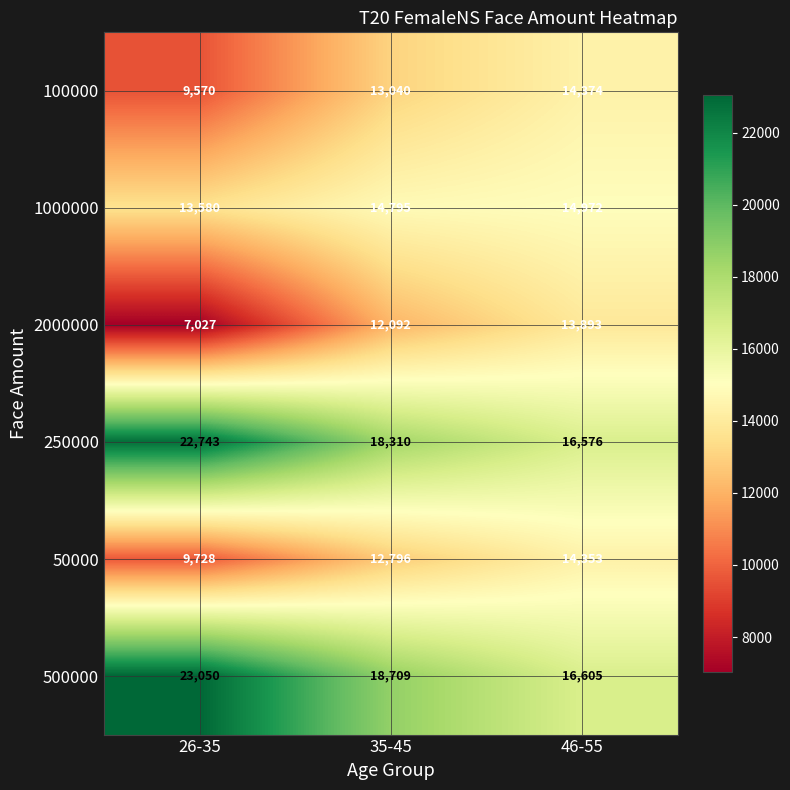

How many 1000000 values are between 13580 and 14972?

3